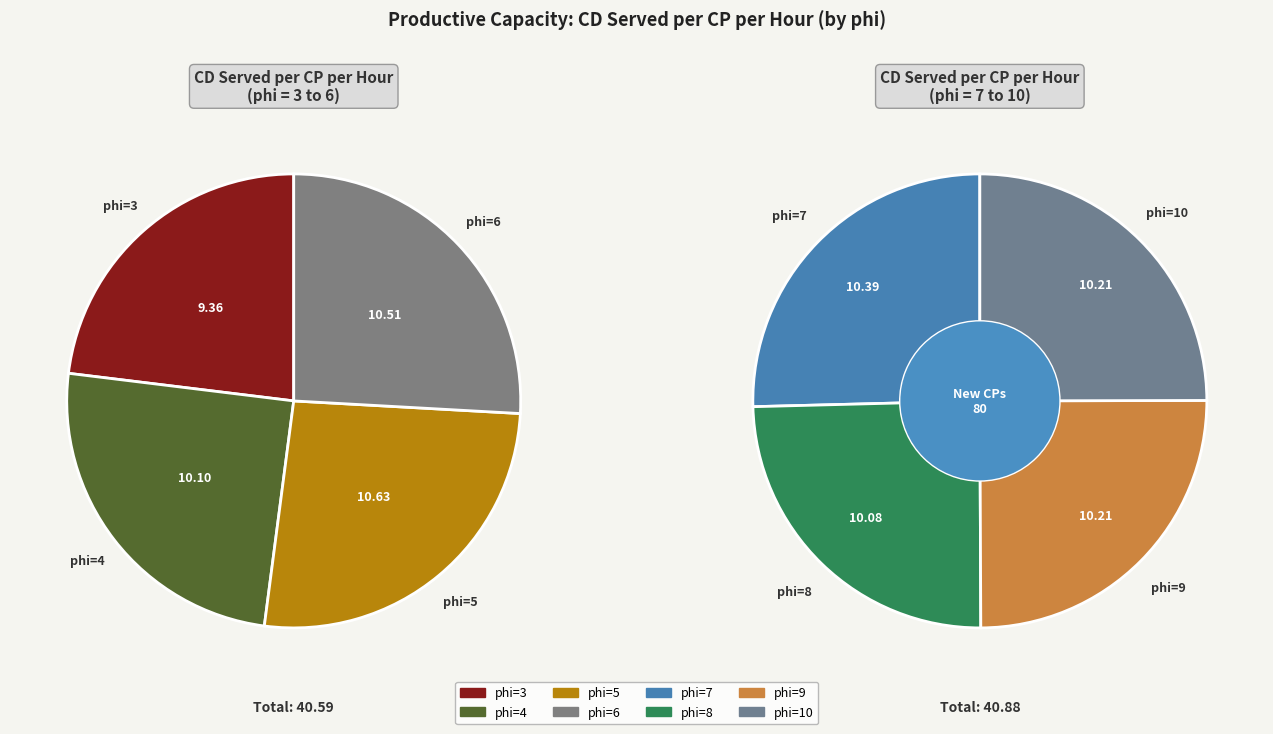

To the nearest percent, what portion does phi=5 represent?

13%